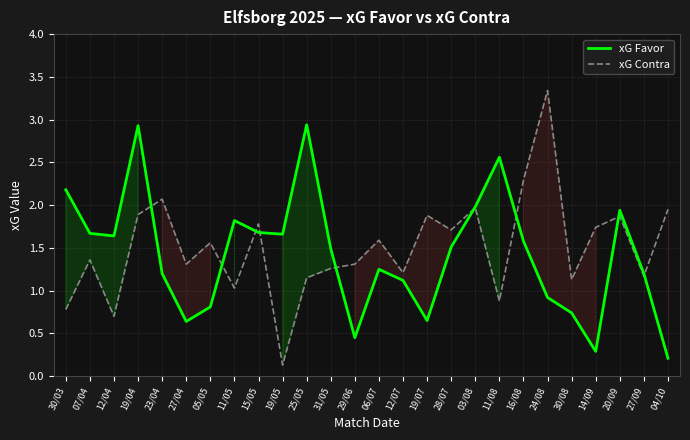

How many times do xG Favor and xG Contra cross each other?

9